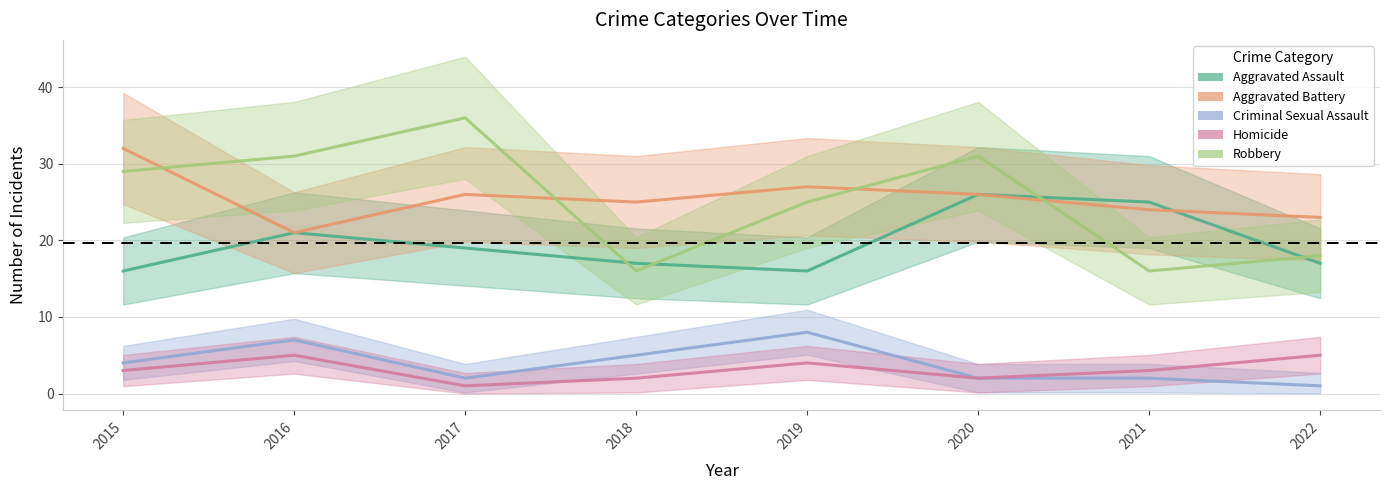

Which series has the widest spread of values?

Robbery